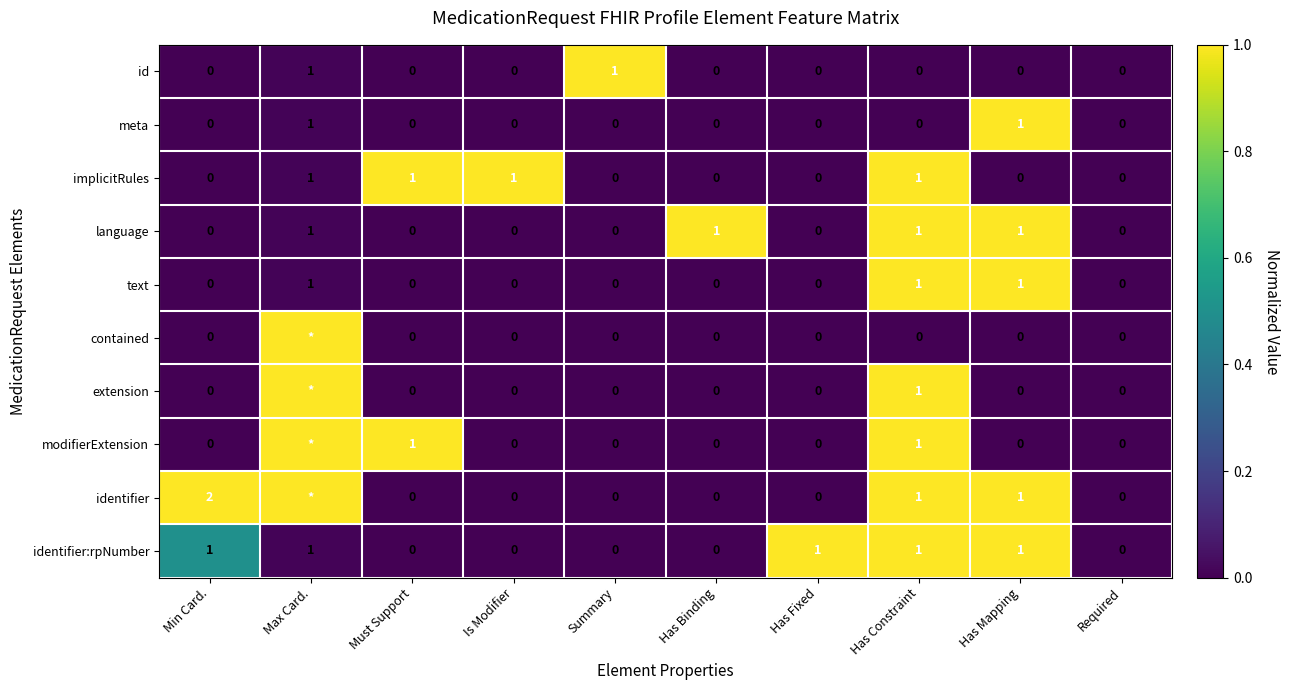

The value of modifierExtension at Must Support is 1. True or false?

True